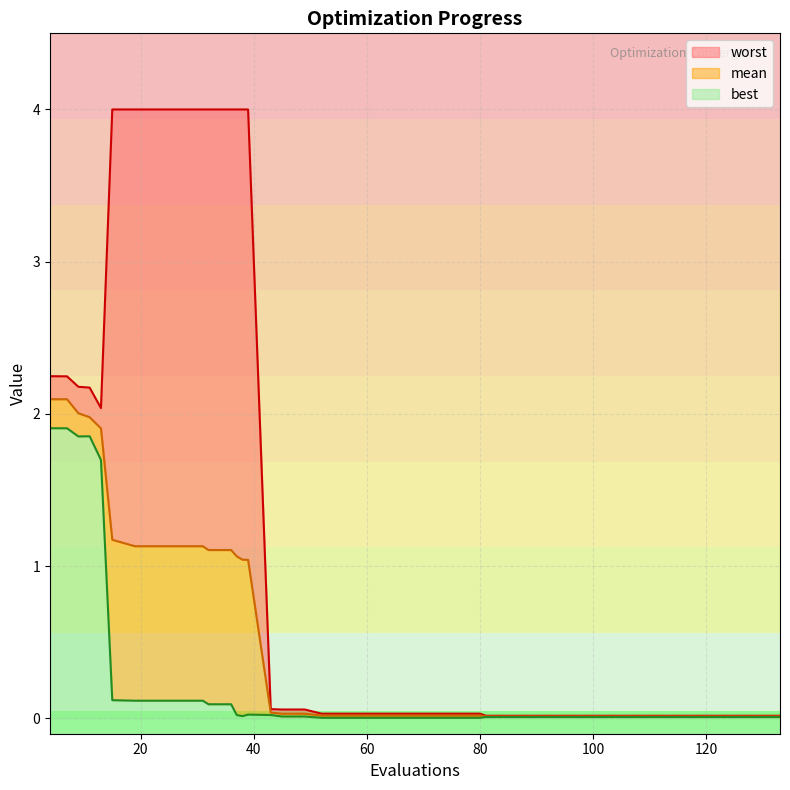

True or false: best and worst cross at least once.

False